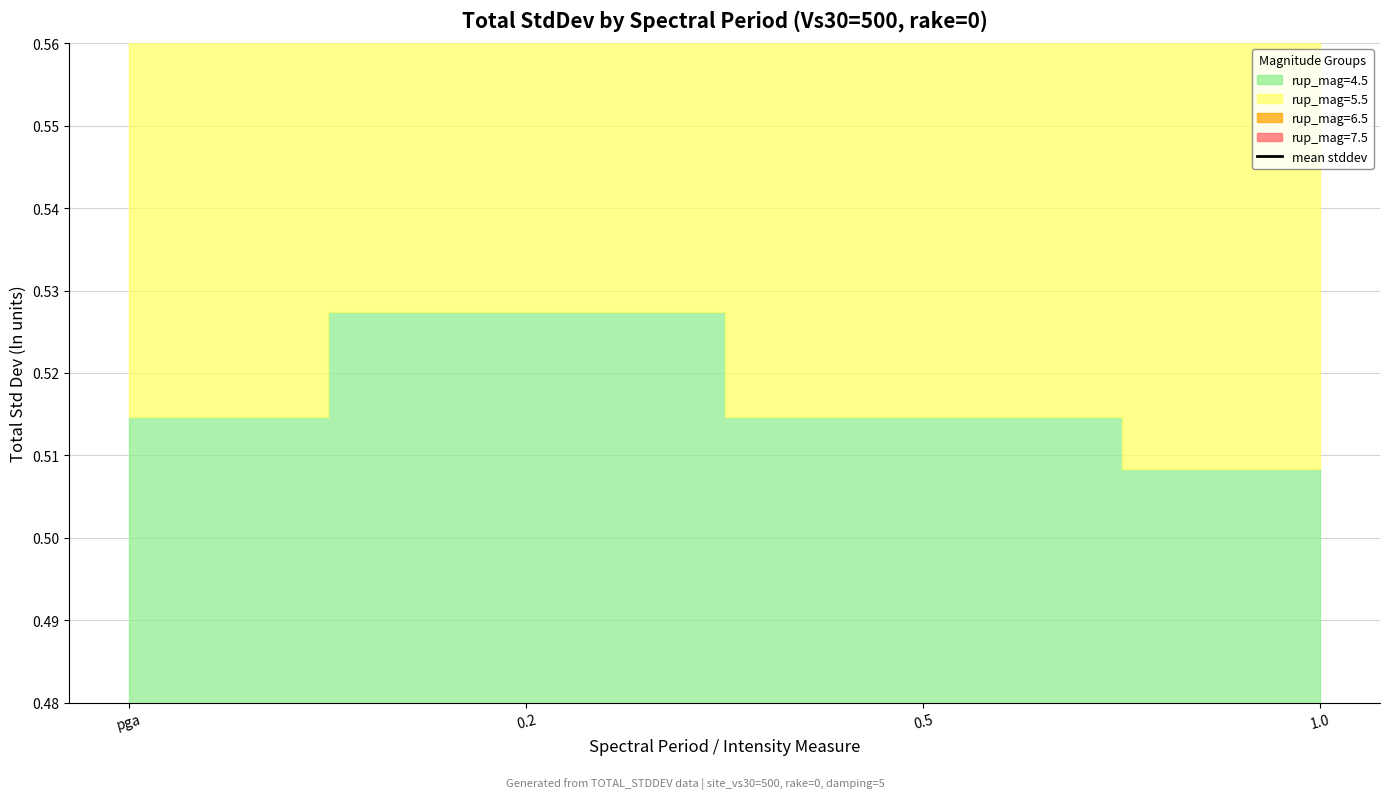

Rank the categories by value from highest to lowest.

0.2, pga, 0.5, 1.0